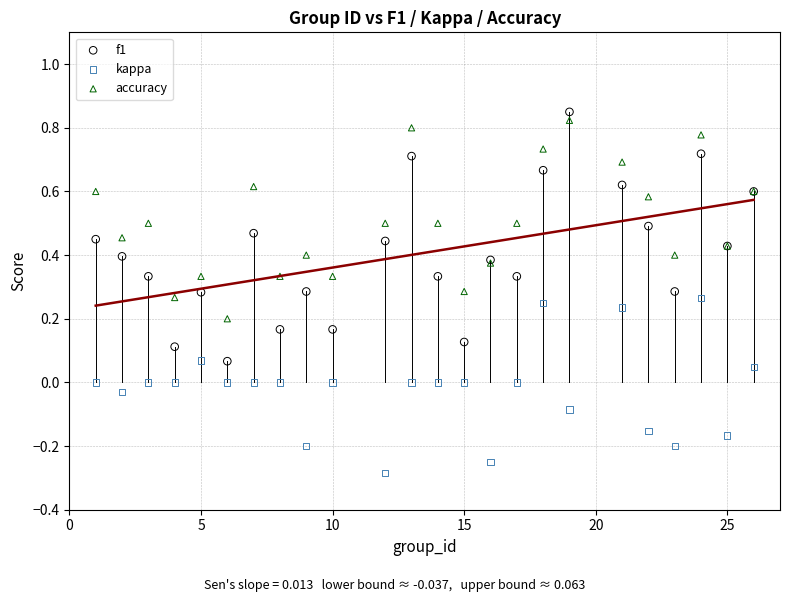

Which series has the widest spread of Y values?

f1